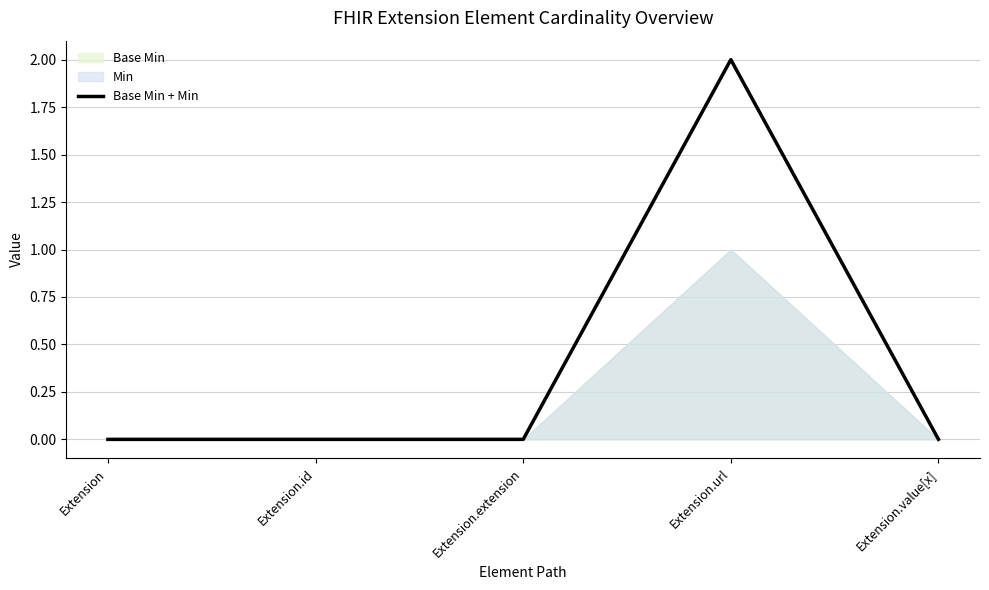

Reading left to right, transcribe all the data shown in this chart.

Extension=0	Extension.id=0	Extension.extension=0	Extension.url=2	Extension.value[x]=0